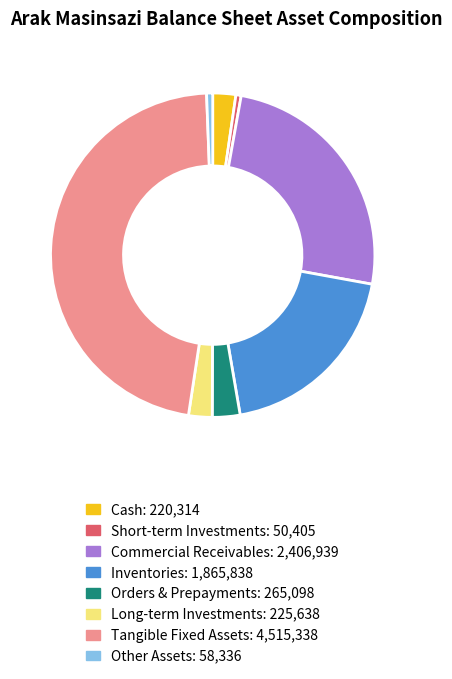

Is there any slice that represents more than half of the pie?

No